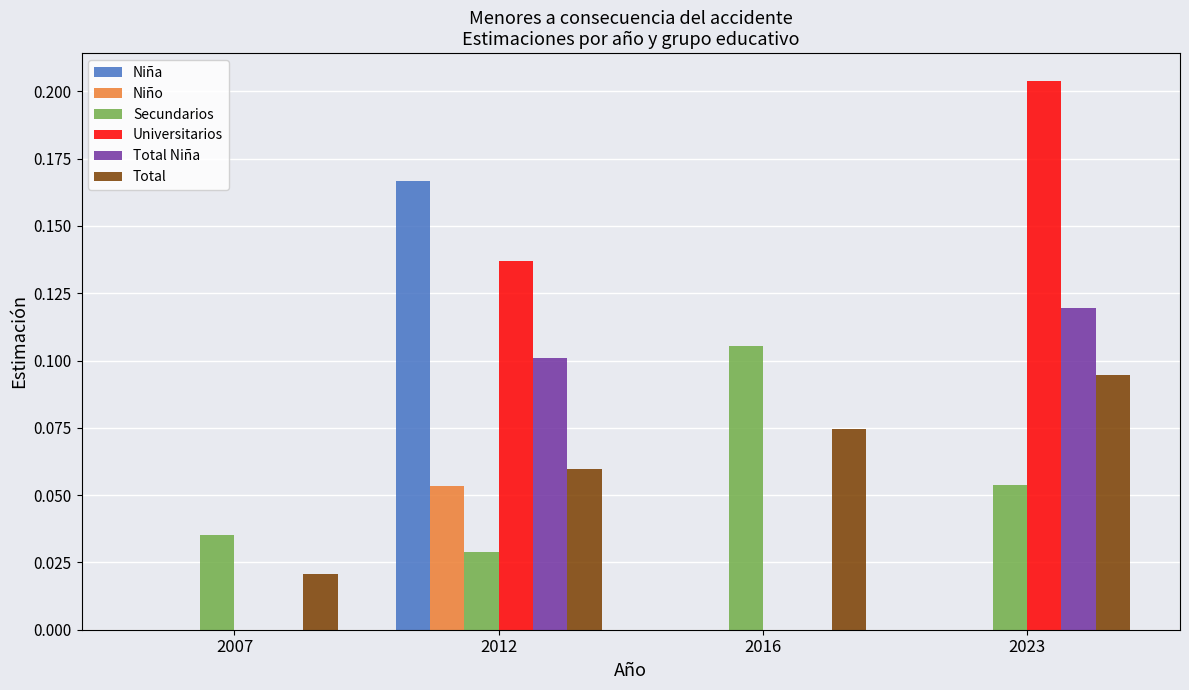

What is the sum of all Universitarios values?

0.3